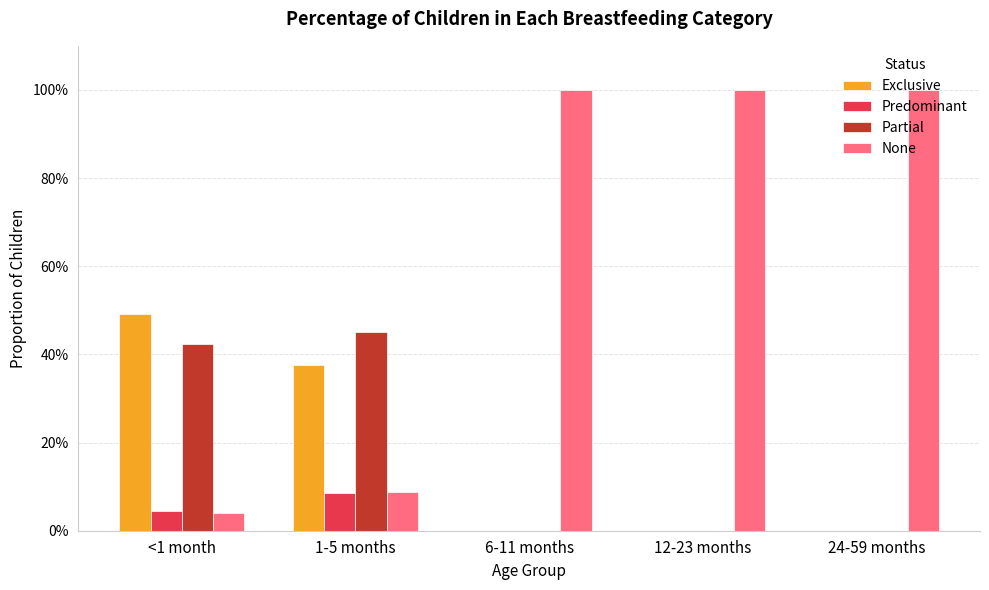

Reading right to left, extract all data points from this chart.

Exclusive: 0.0	0.0	0.0	0.4	0.5
Predominant: 0.0	0.0	0.0	0.1	0.0
Partial: 0.0	0.0	0.0	0.5	0.4
None: 1.0	1.0	1.0	0.1	0.0